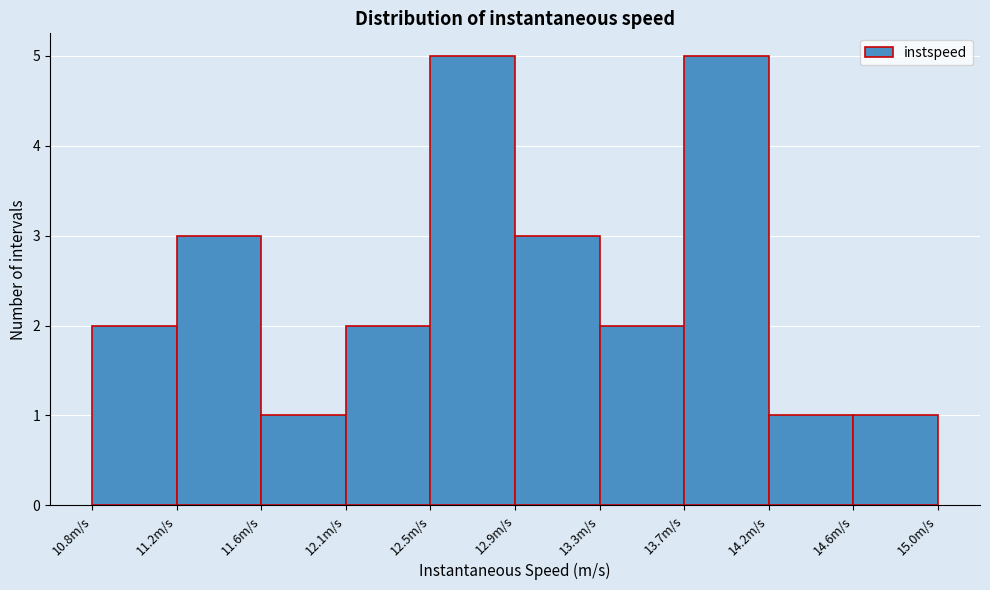

Reading left to right, extract all data points from this chart.

10.8m/s=2	11.2m/s=3	11.6m/s=1	12.1m/s=2	12.5m/s=5	12.9m/s=3	13.3m/s=2	13.7m/s=5	14.2m/s=1	14.6m/s=1